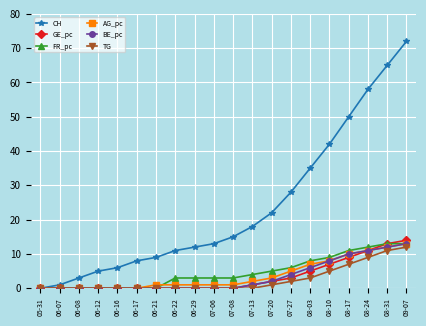

The GE_pc series shows 0 at 06-16. True or false?

True